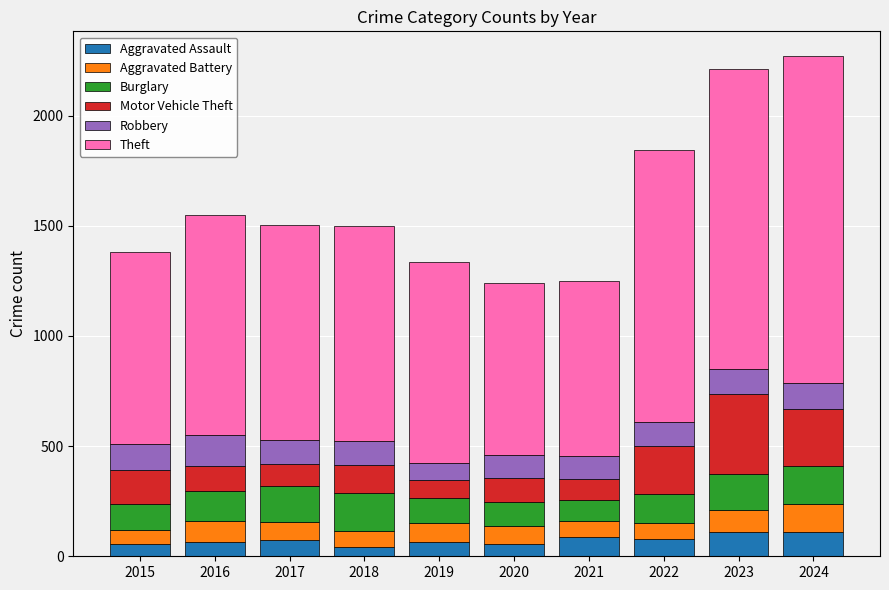

What is the sum of the Aggravated Assault values at 2022 and 2017?

150